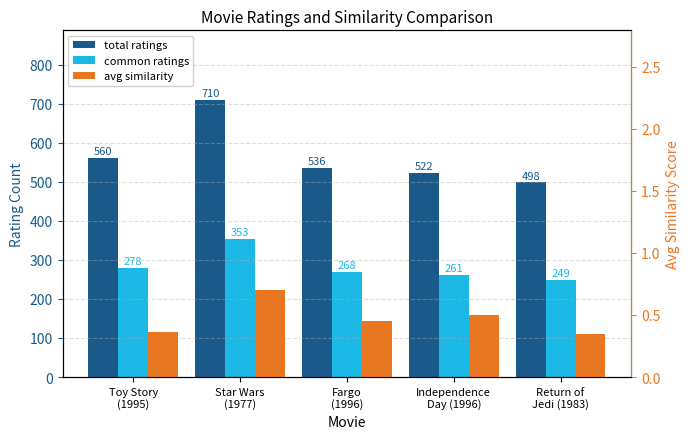

Which series has the largest range (max minus min)?

total ratings